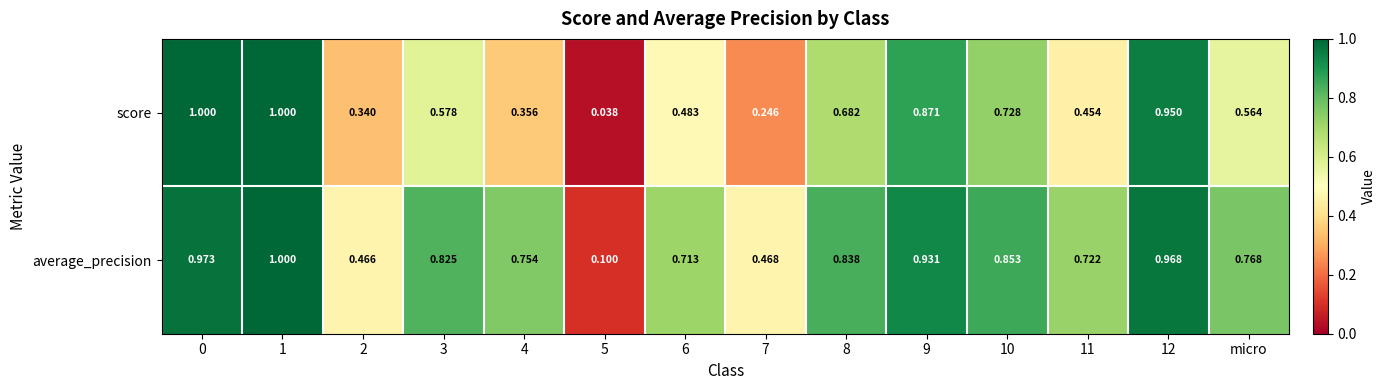

At 6, list the series in order from smallest to largest.

score, average_precision